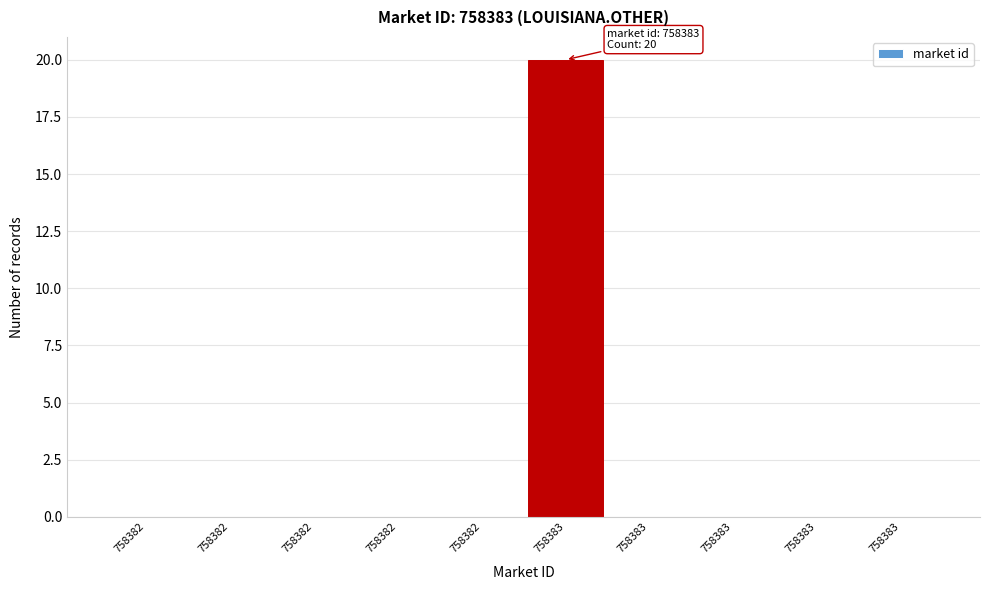

How many categories are shown in the chart?

10